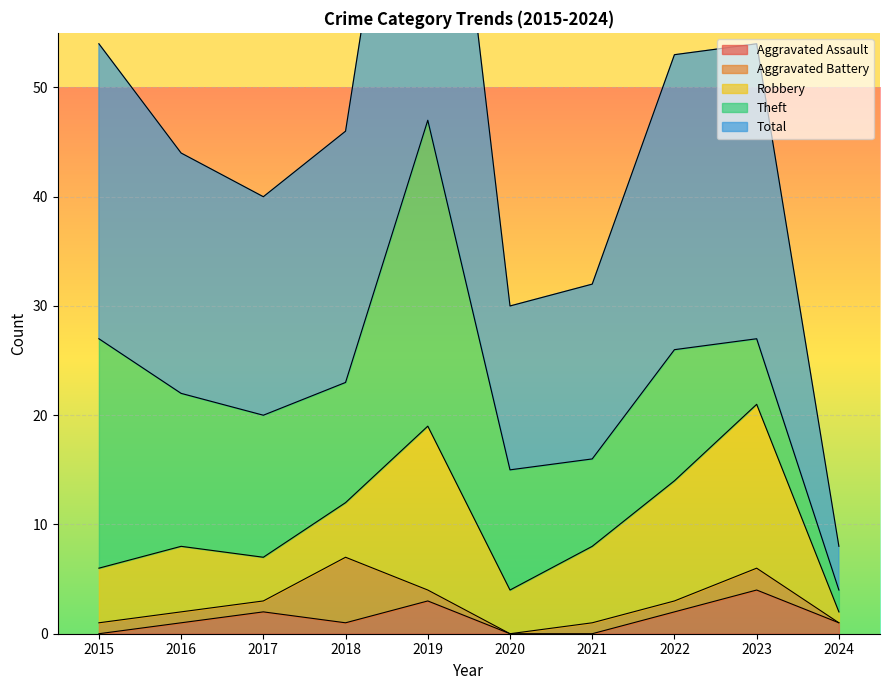

Rank the categories by Theft value from lowest to highest.

2024, 2023, 2021, 2018, 2020, 2022, 2017, 2016, 2015, 2019